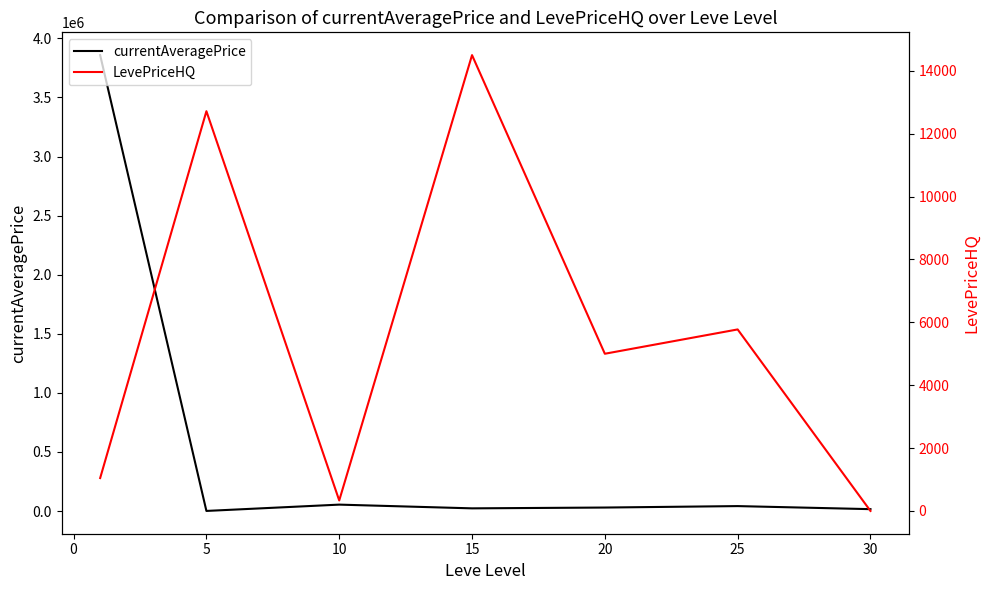

How many distinct data groups are displayed?

2